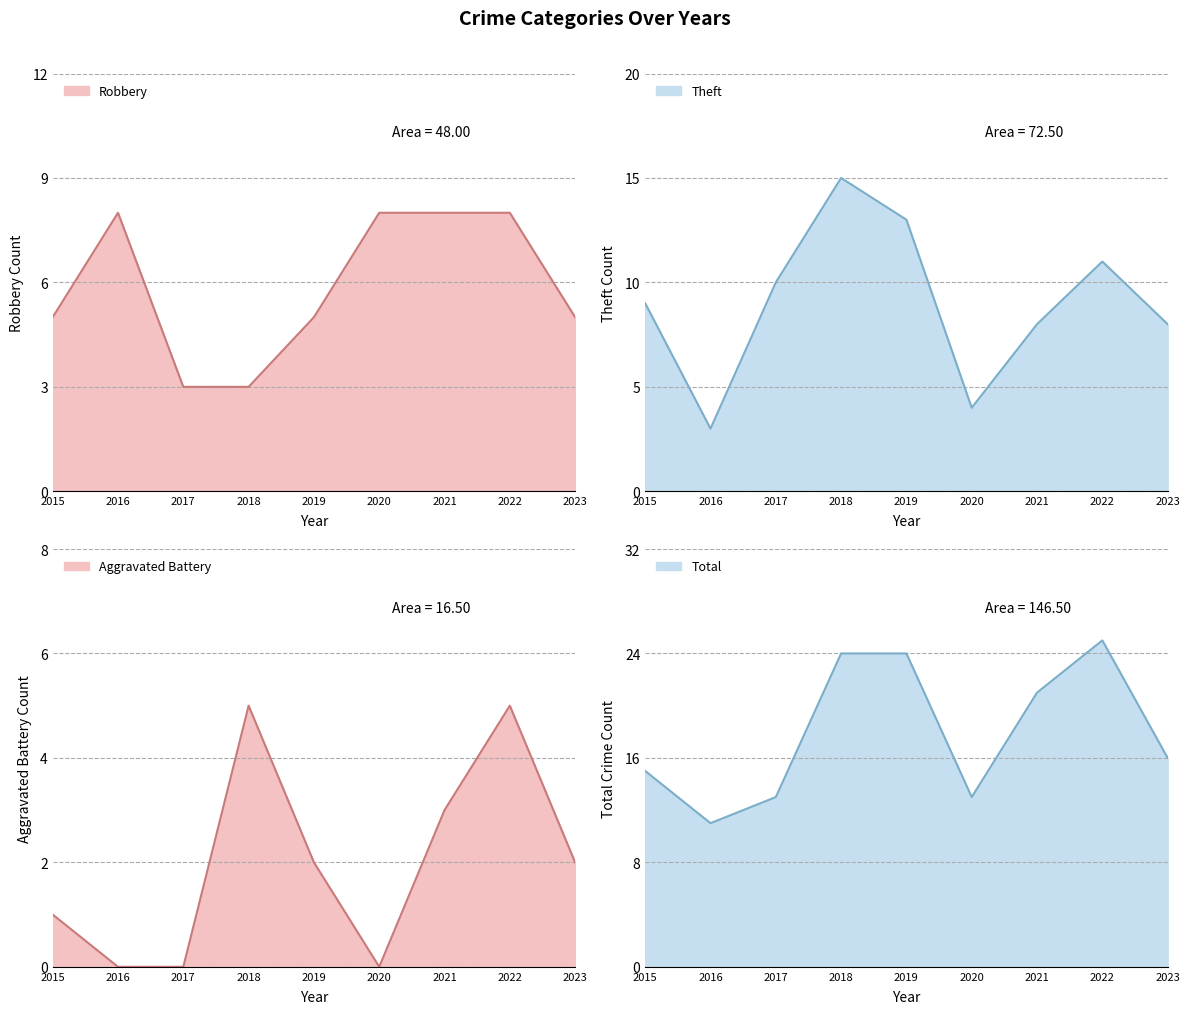

What is the lowest value of the Total series?

11